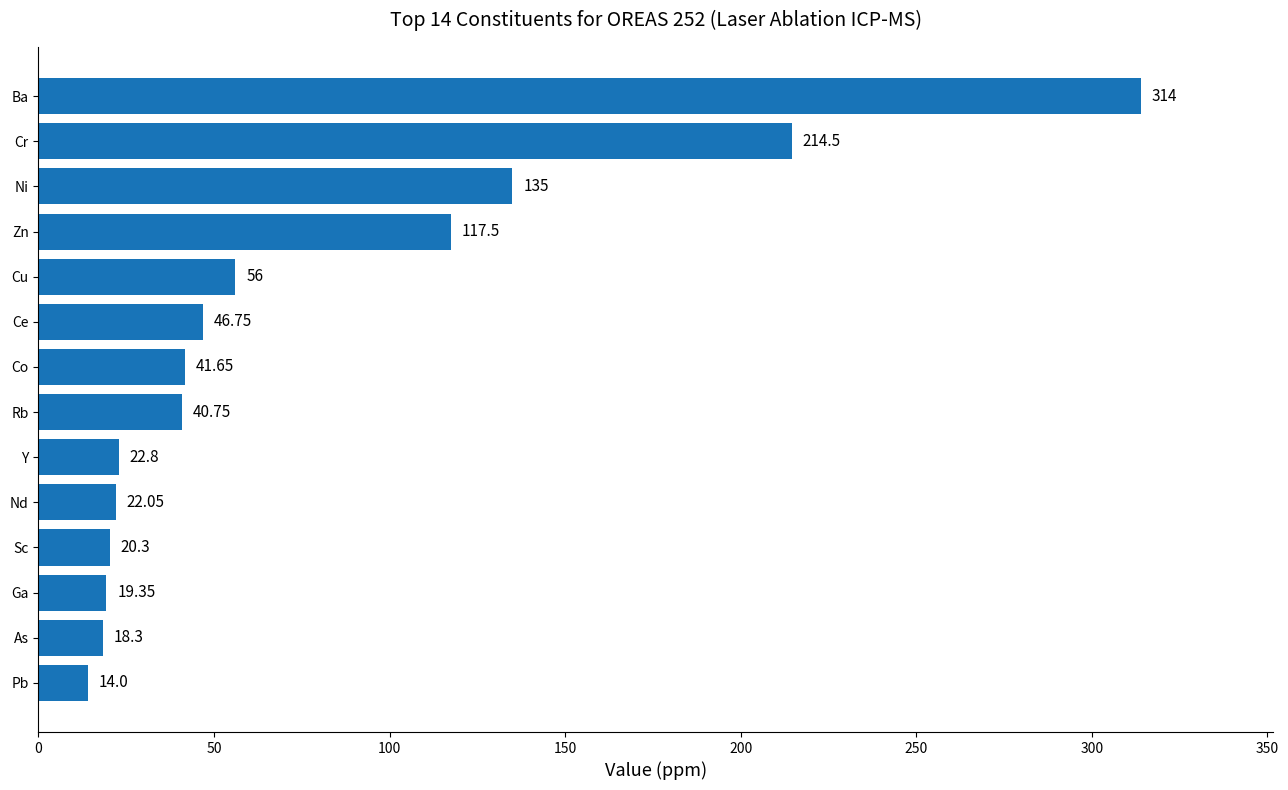

Does the chart contain any negative values?

No